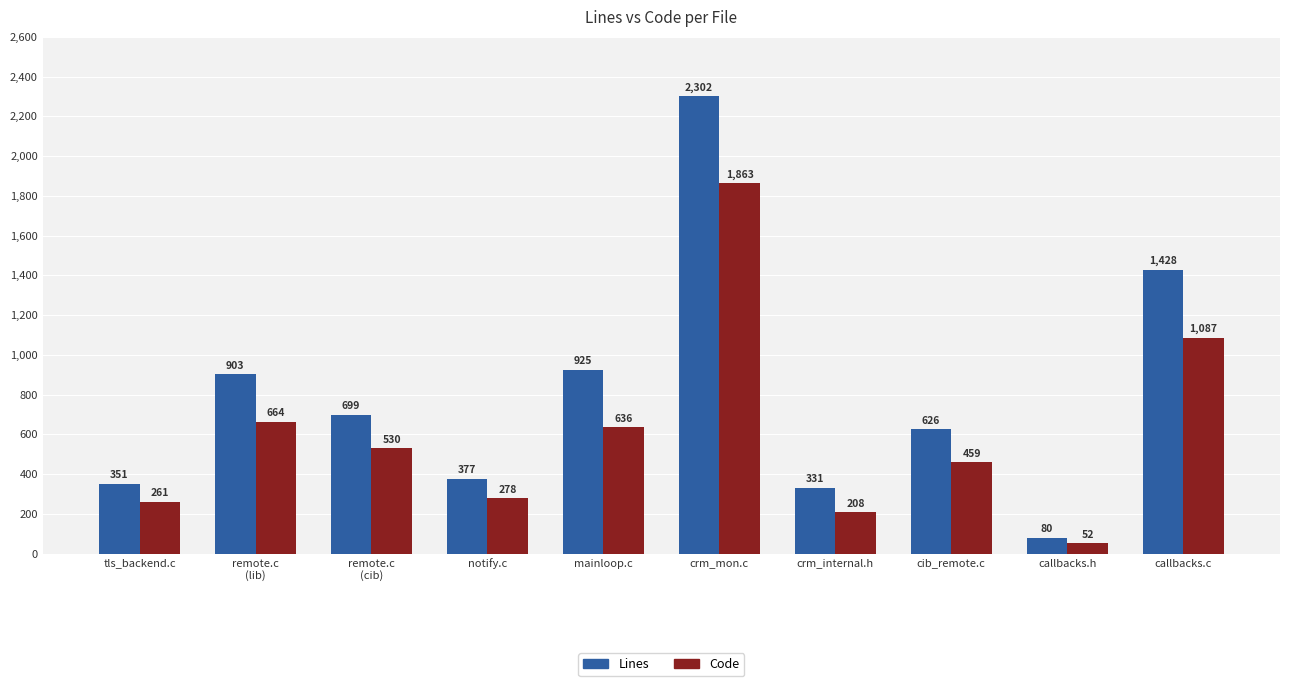

Which series has the widest spread of values?

Lines